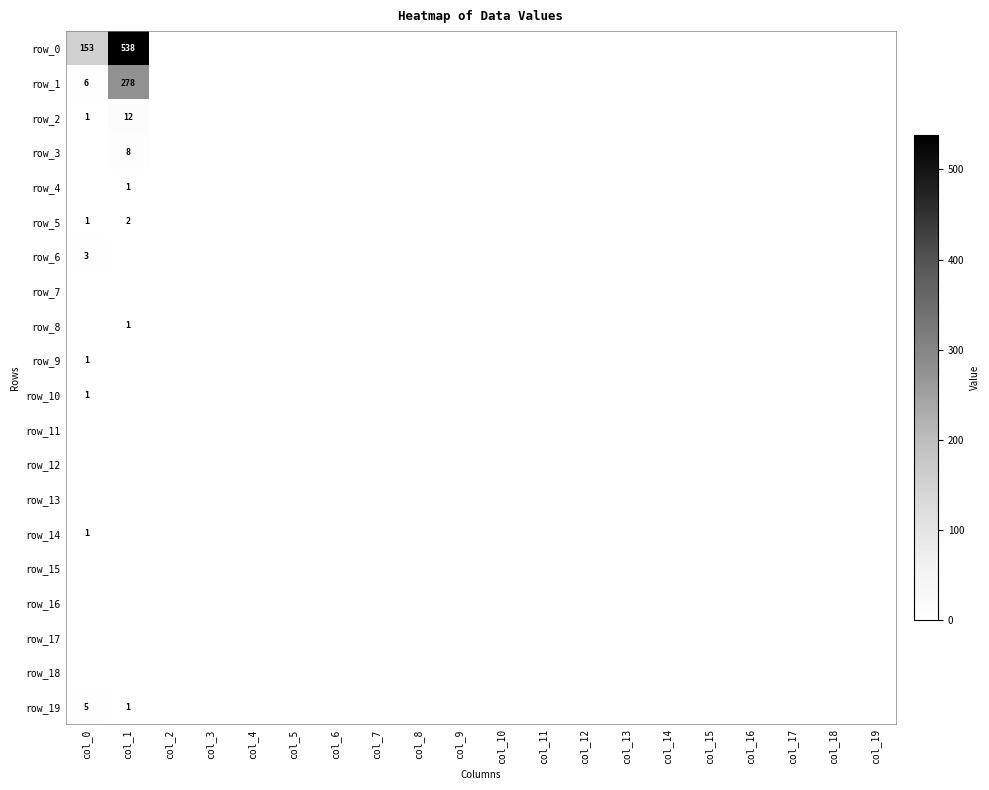

Between col_9 and col_14, which is larger?

col_9